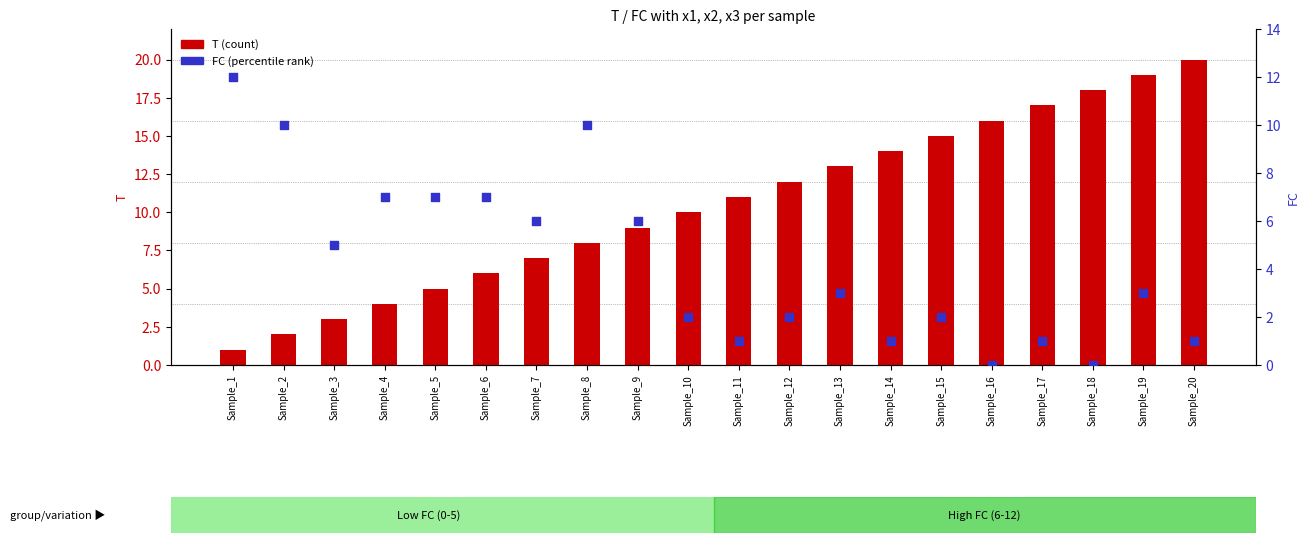

Which series has the largest total across all categories?

T (count)